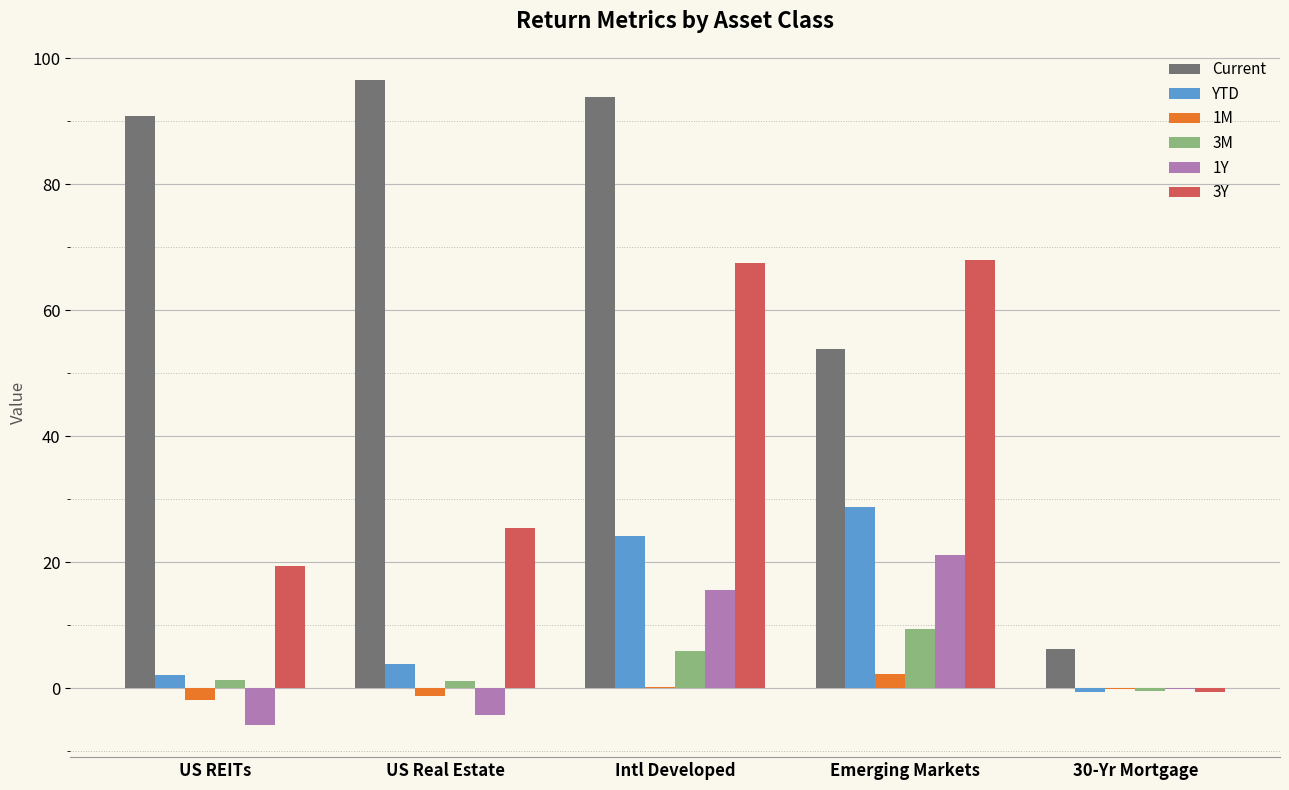

How many data points does each series have?

5